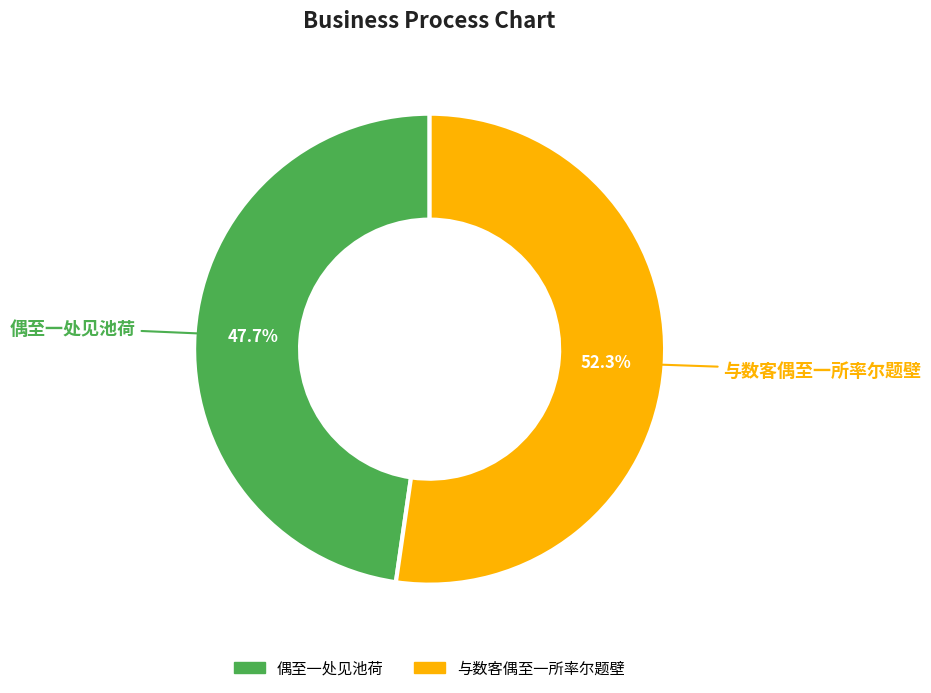

Rank the categories by value from lowest to highest.

偶至一处见池荷, 与数客偶至一所率尔题壁